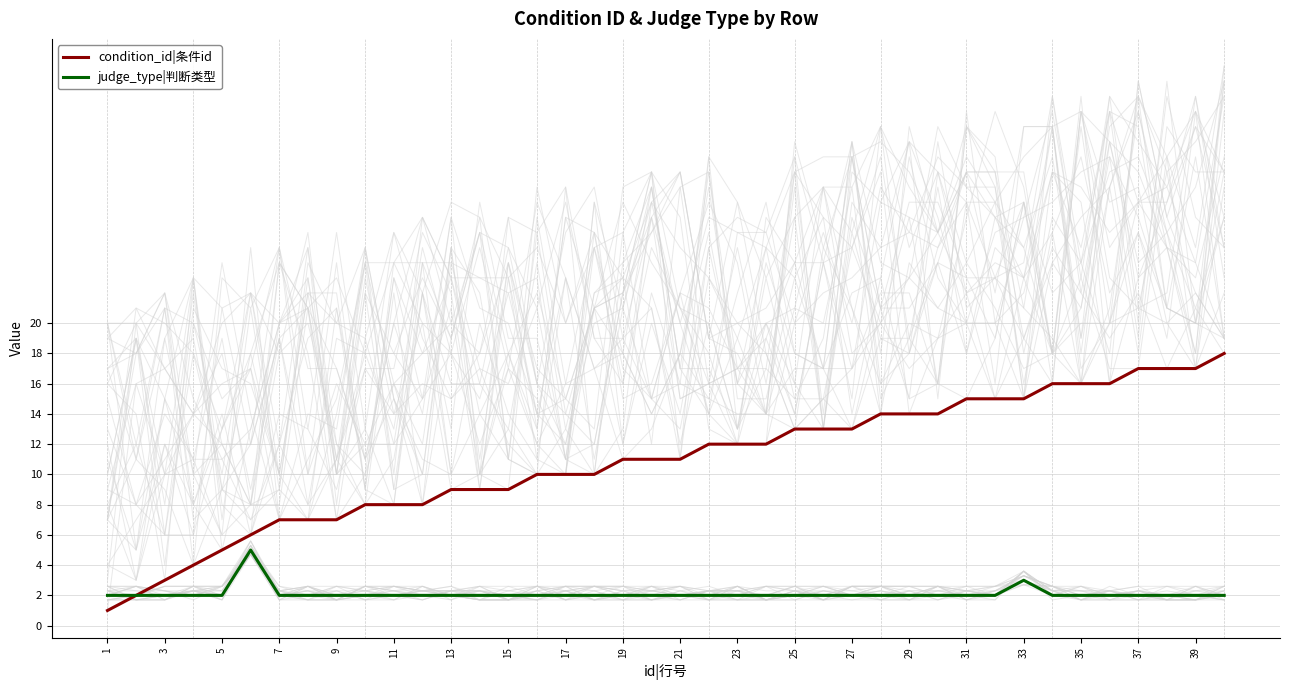

What is the highest value of the condition_id|条件id series?

18